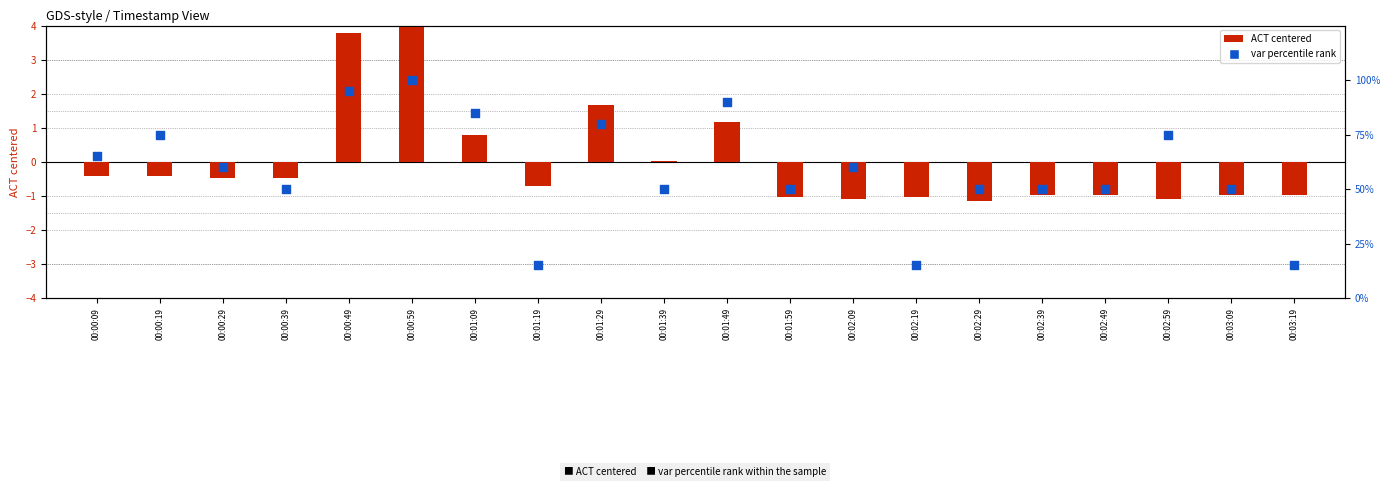

At how many categories does at least one series exceed 10?

20